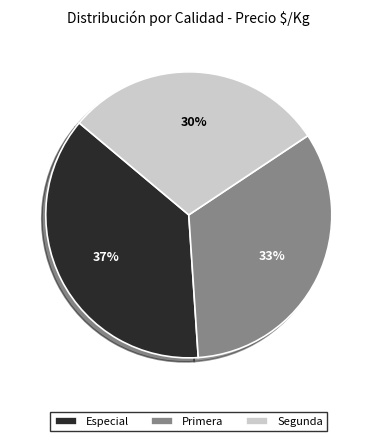

Which slice is the largest?

Especial